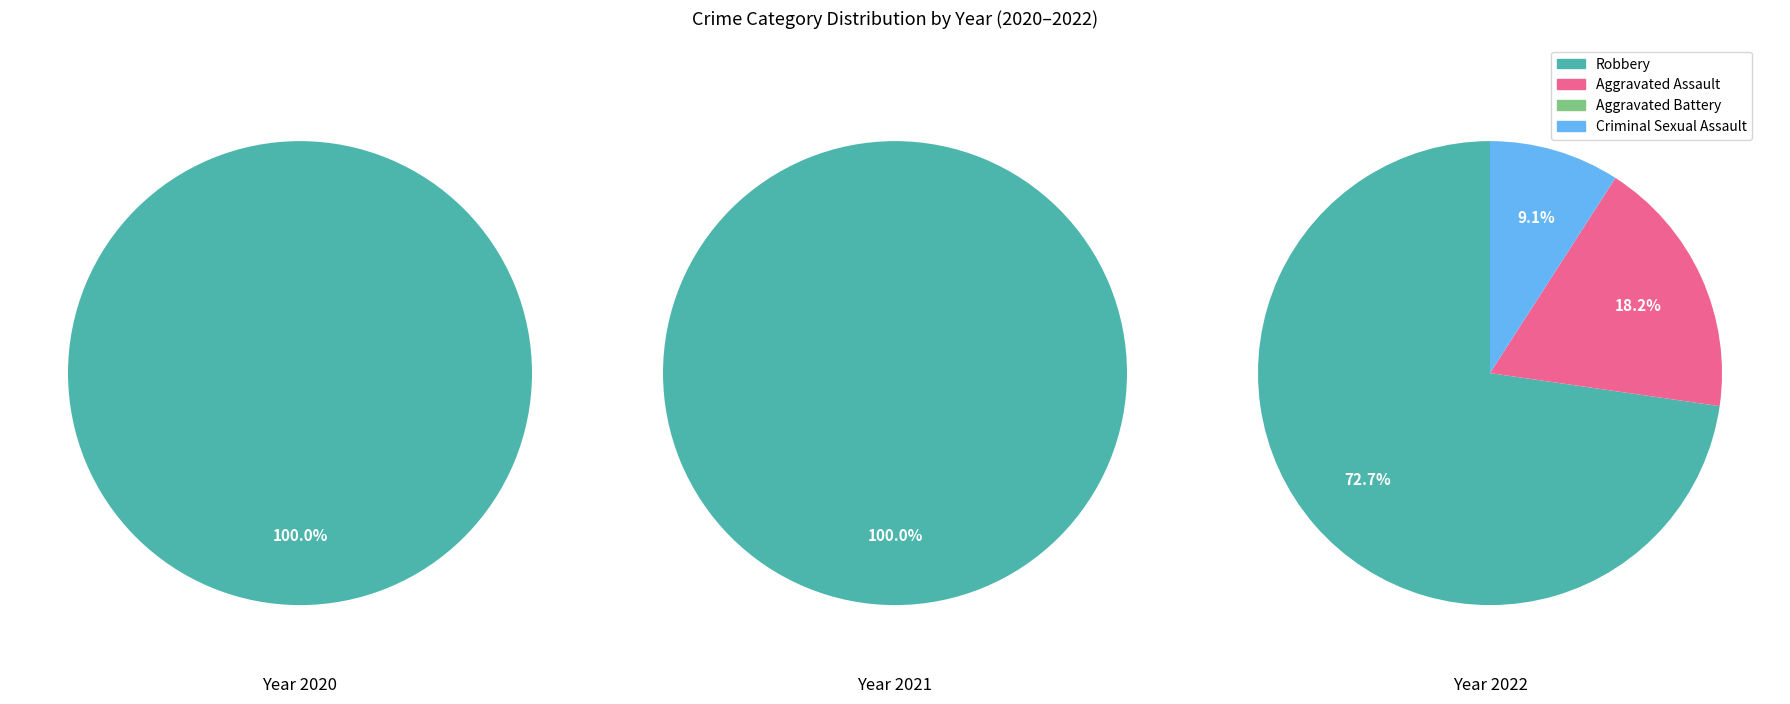

Is it true that Aggravated Assault is 18% of the pie?

True